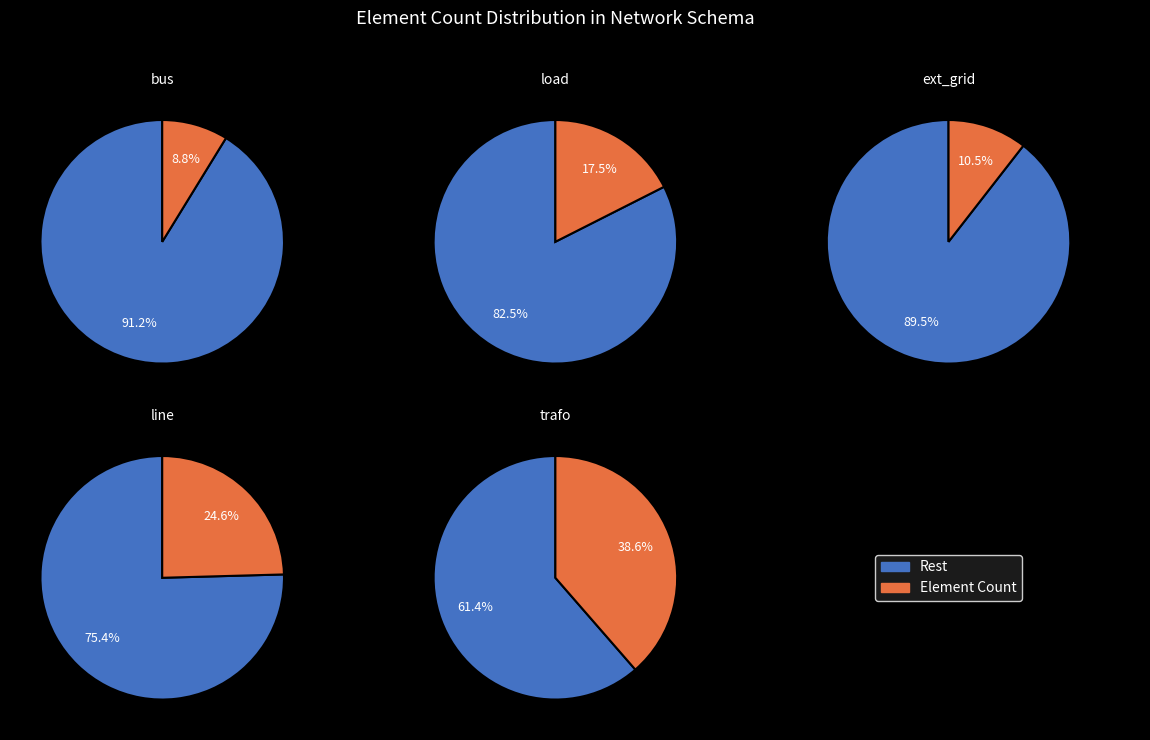

Does any single category account for the majority?

No